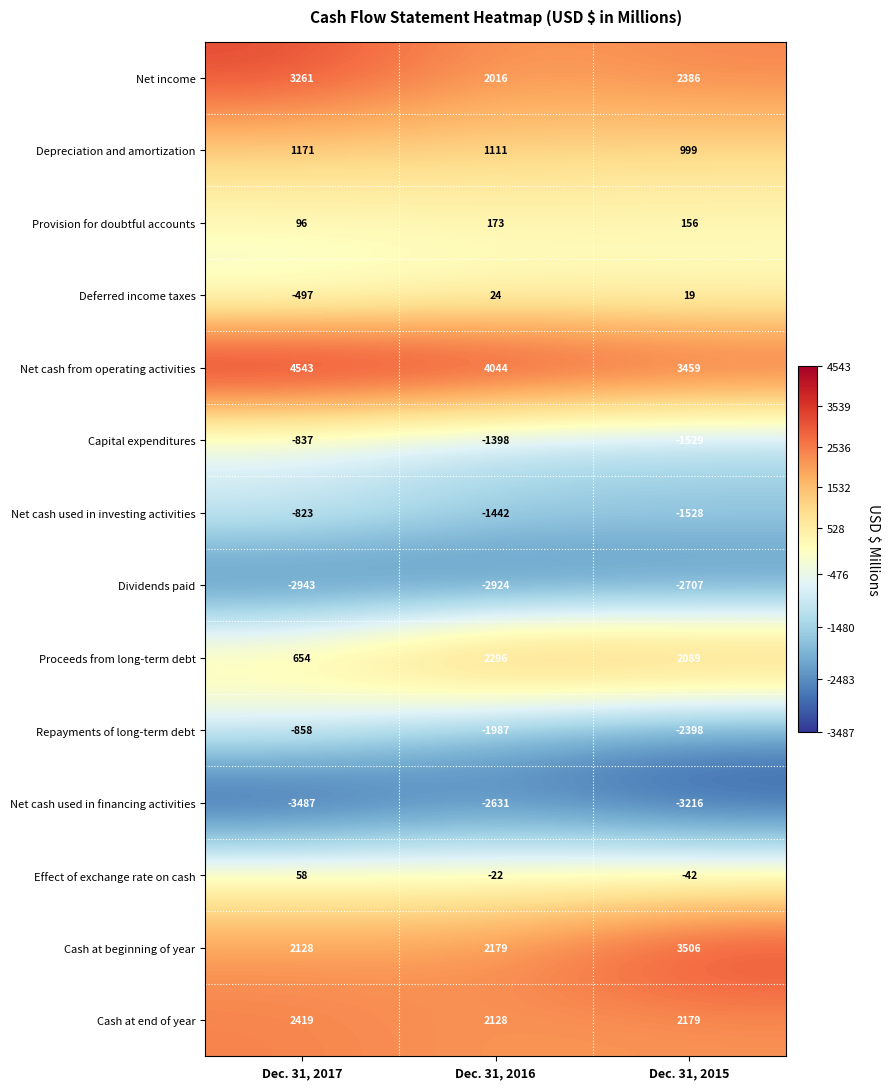

Which series has the largest range (max minus min)?

Proceeds from long-term debt